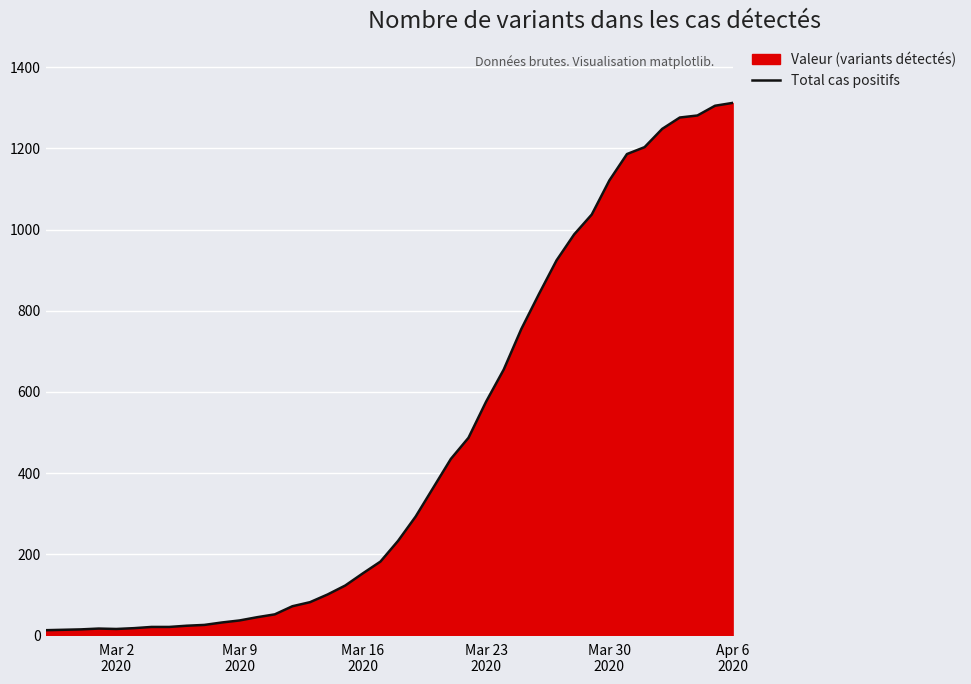

What is the difference between the maximum and minimum values?

1299